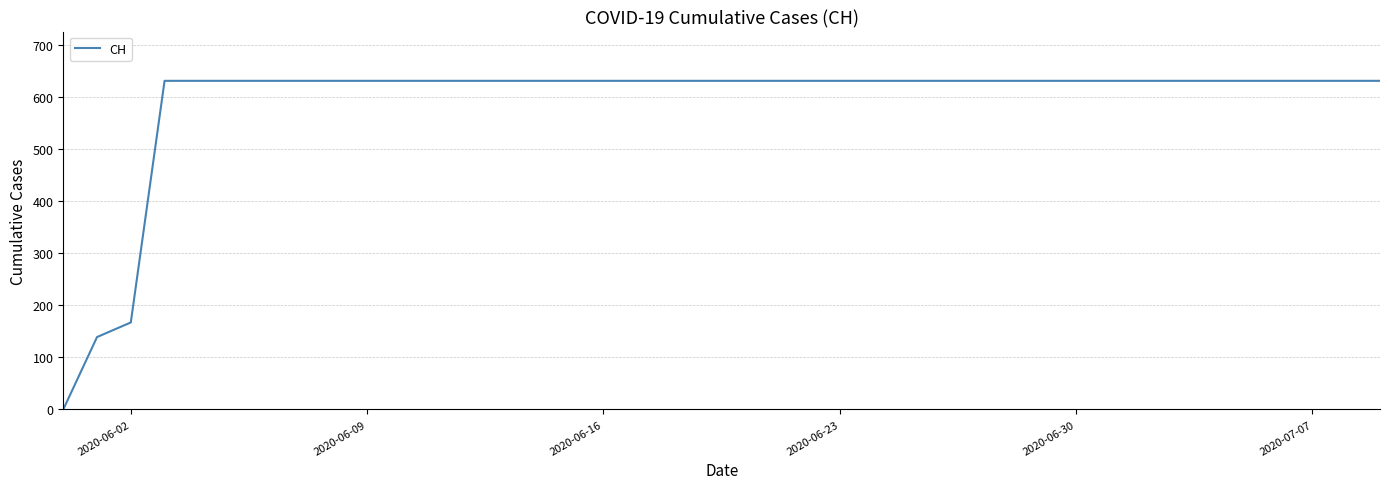

What is the greatest value displayed?

631